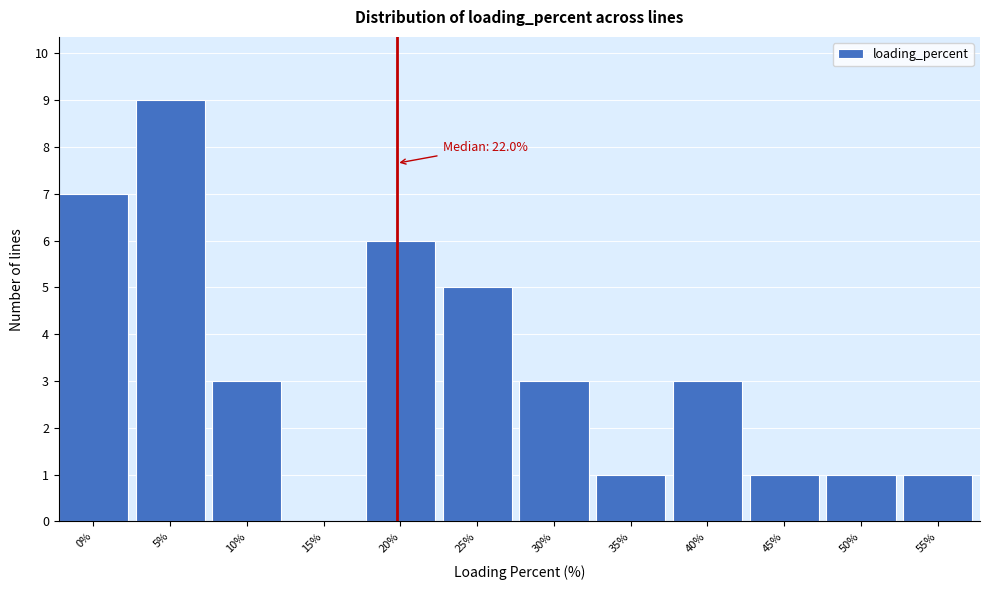

Reading right to left, list all the values displayed in this chart.

55%=1	50%=1	45%=1	40%=3	35%=1	30%=3	25%=5	20%=6	15%=0	10%=3	5%=9	0%=7